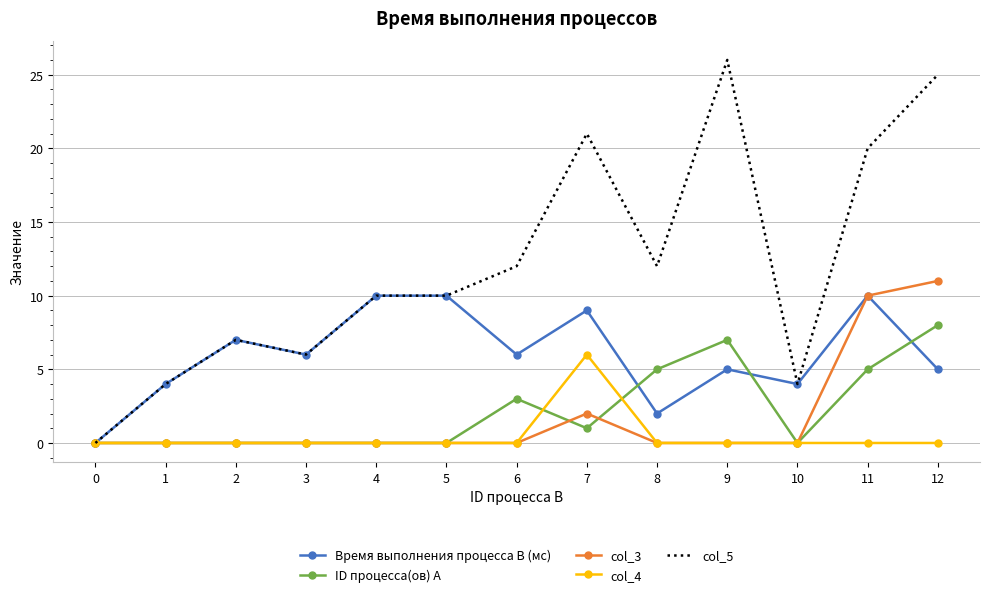

How many categories are shown in the chart?

13